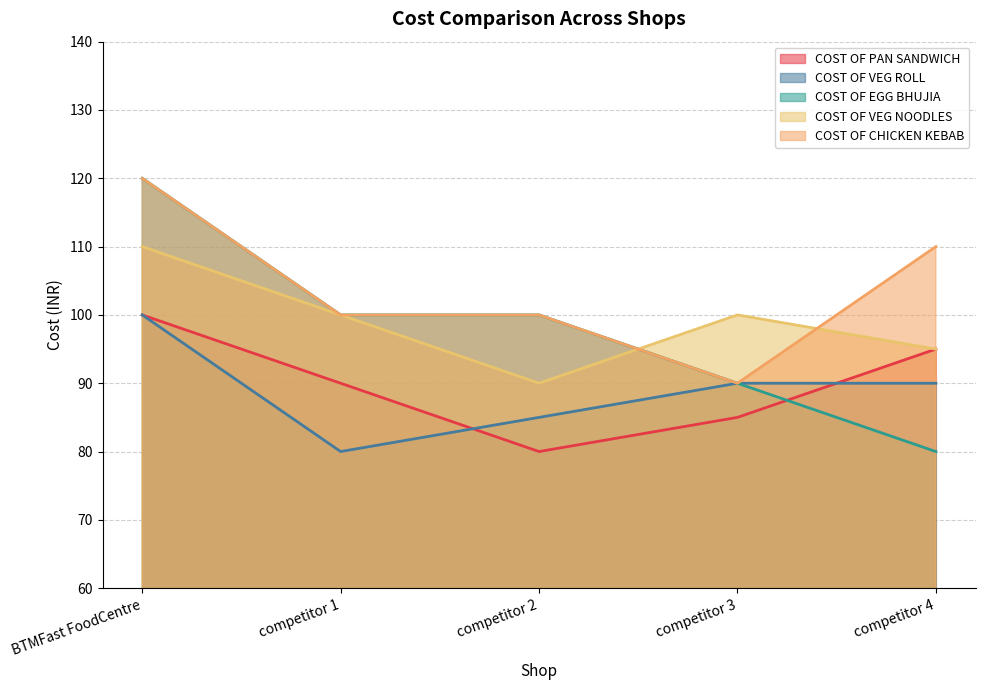

How many data points in COST OF VEG NOODLES are less than 100?

2